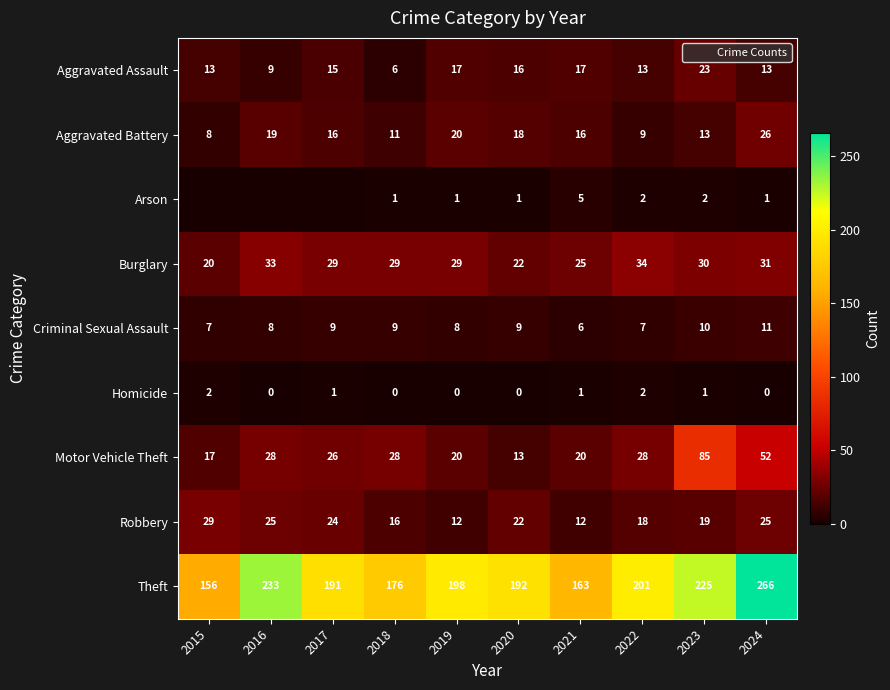

What is the approximate value of Aggravated Battery at 2015?

8